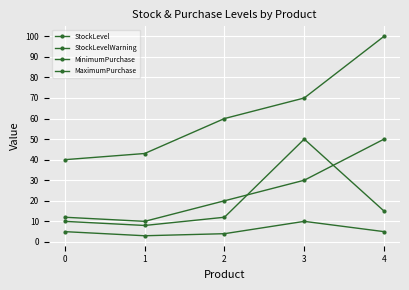

Which label corresponds to the smallest value in the chart?

1